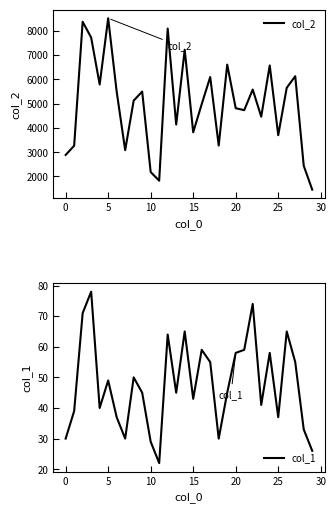

How many lines are shown in the chart?

2